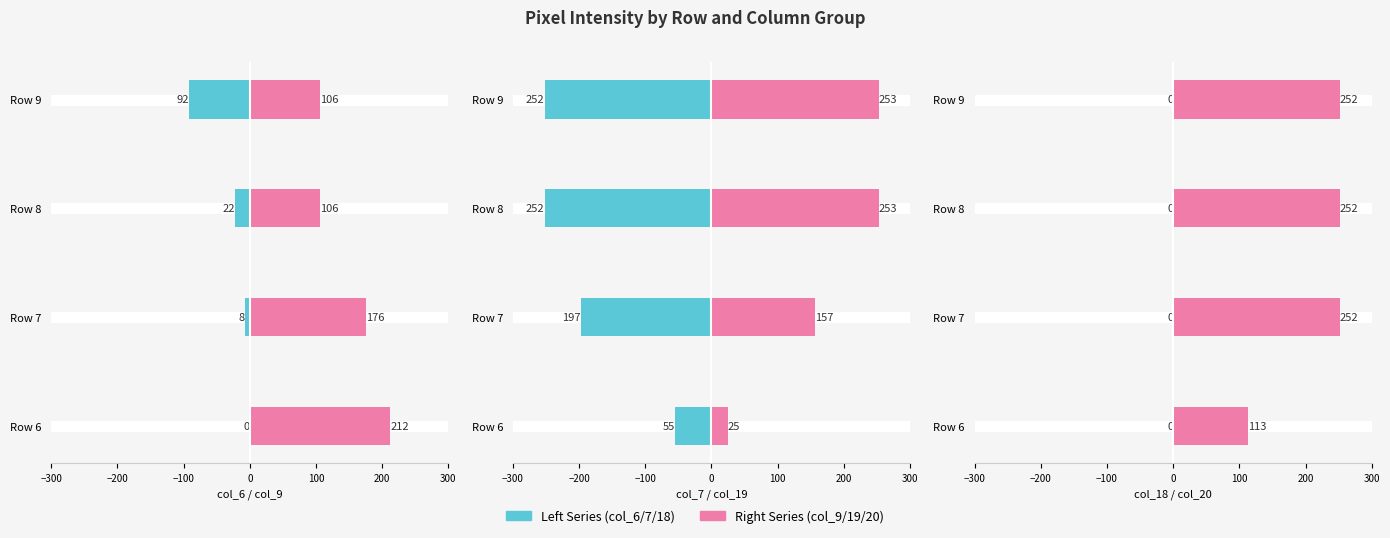

Which series has the largest total across all categories?

col_20